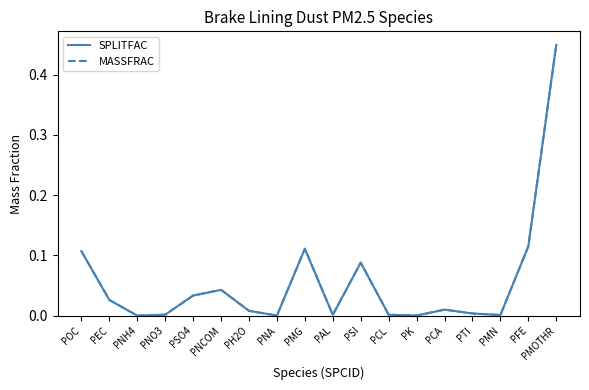

Between PSI and PK, which series saw the biggest shift?

SPLITFAC